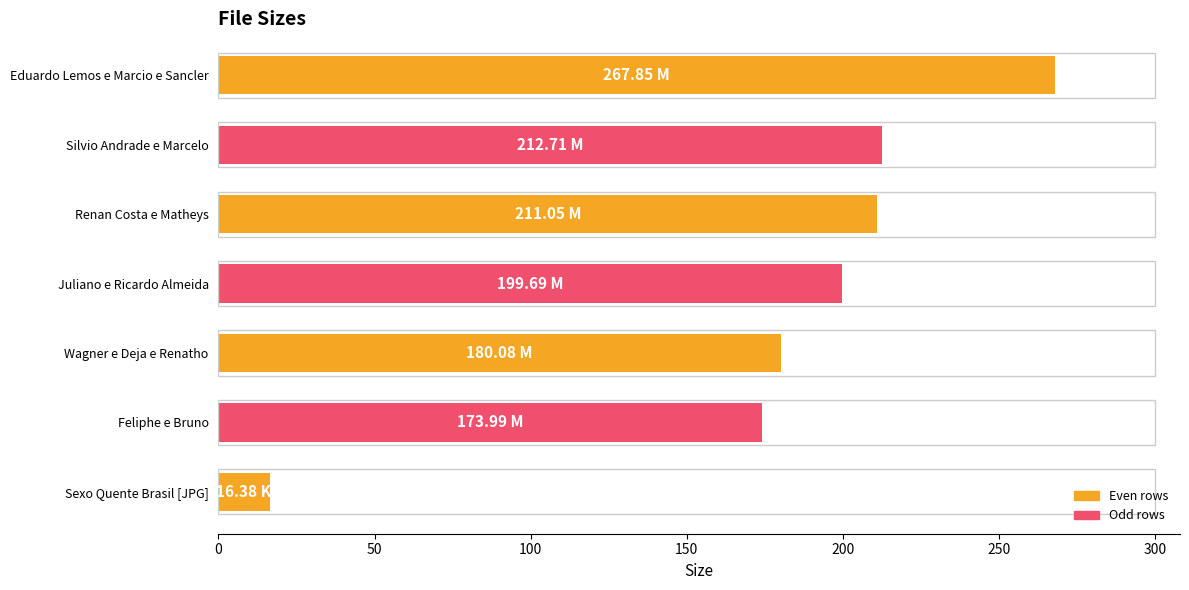

What is the difference between the maximum and second lowest values?

93.9